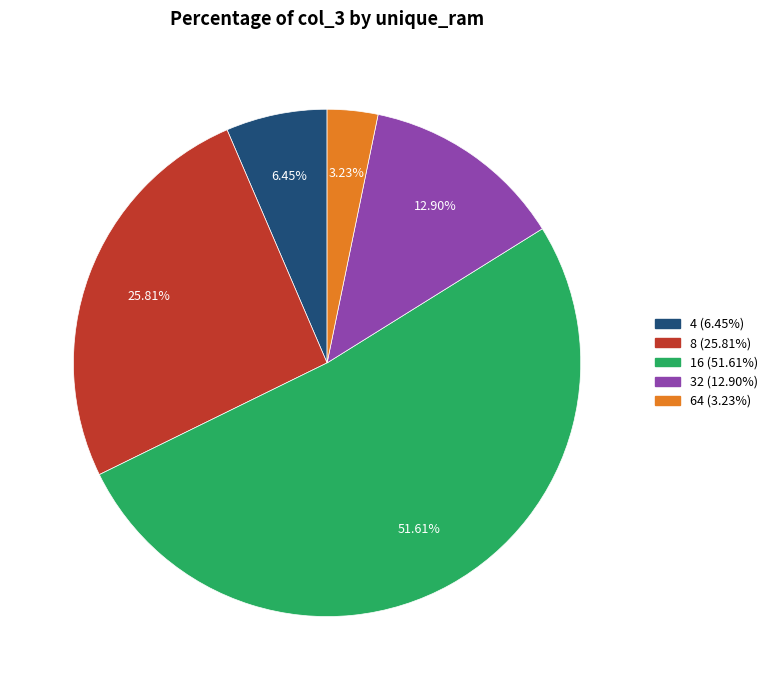

To the nearest percent, what is the difference between the 8 and 64 slice percentages?

23%